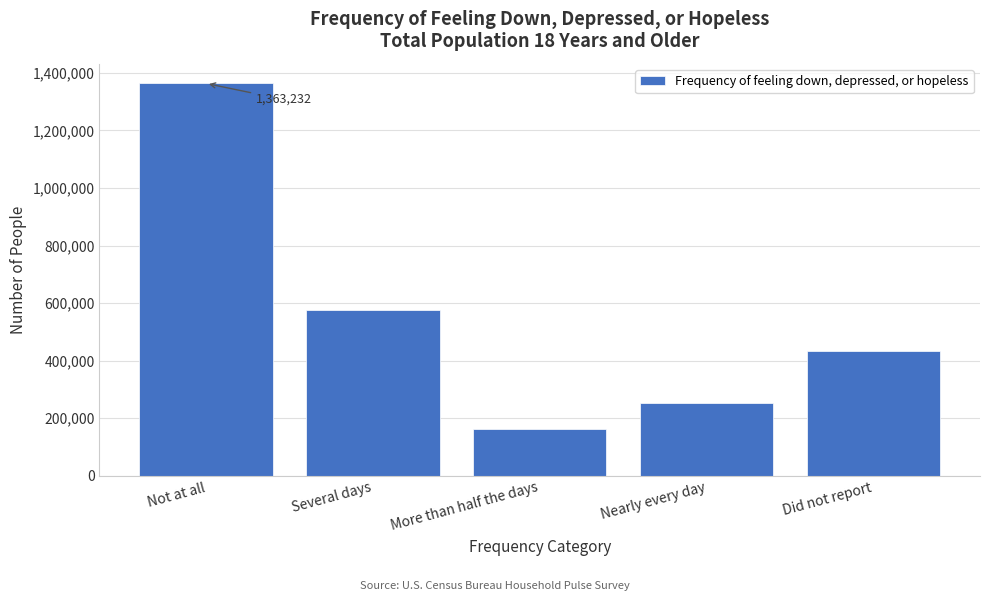

Reading left to right, transcribe all the data shown in this chart.

Not at all=1363232	Several days=574744	More than half the days=161008	Nearly every day=254447	Did not report=435058